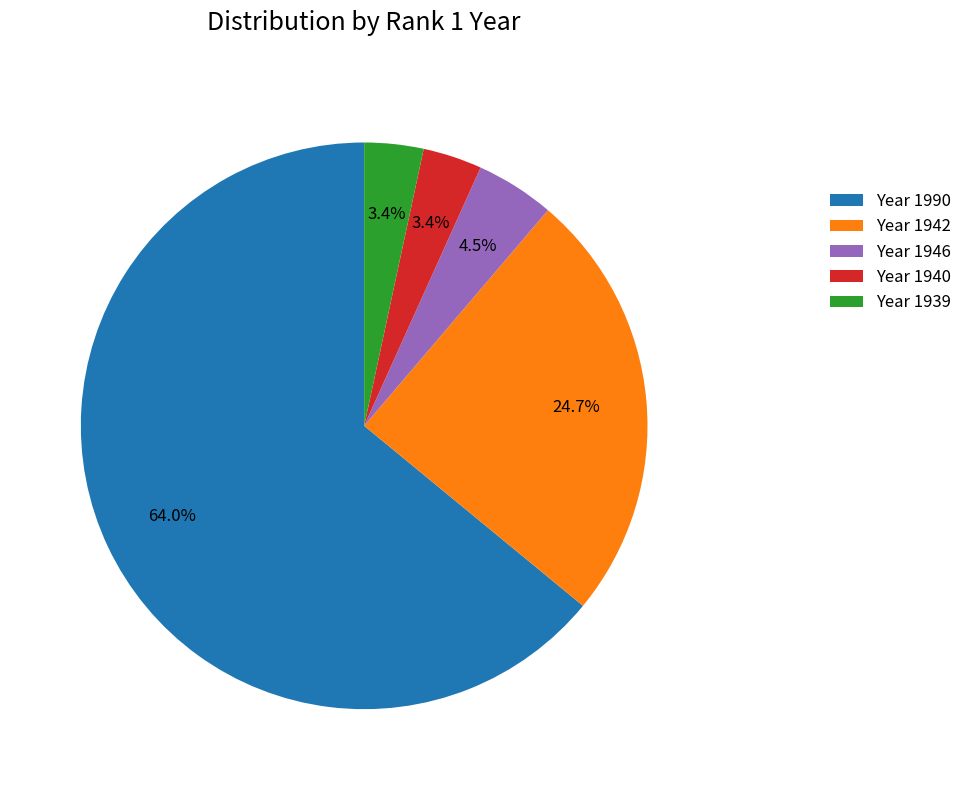

Between Year 1946 and Year 1990, which is larger?

Year 1990